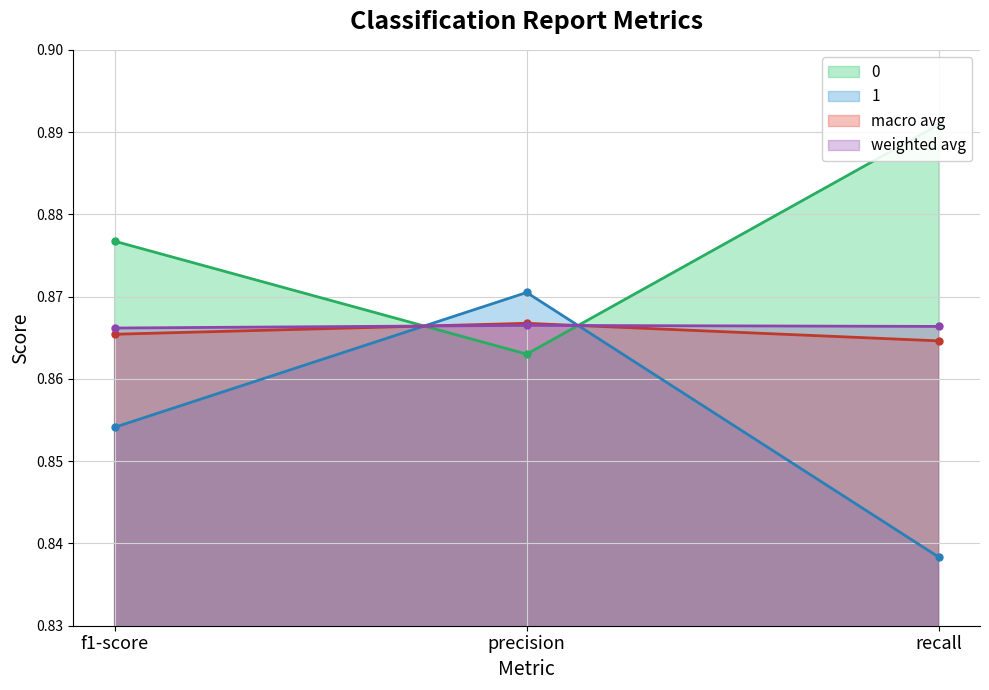

The weighted avg series shows 0.9 at f1-score. True or false?

True